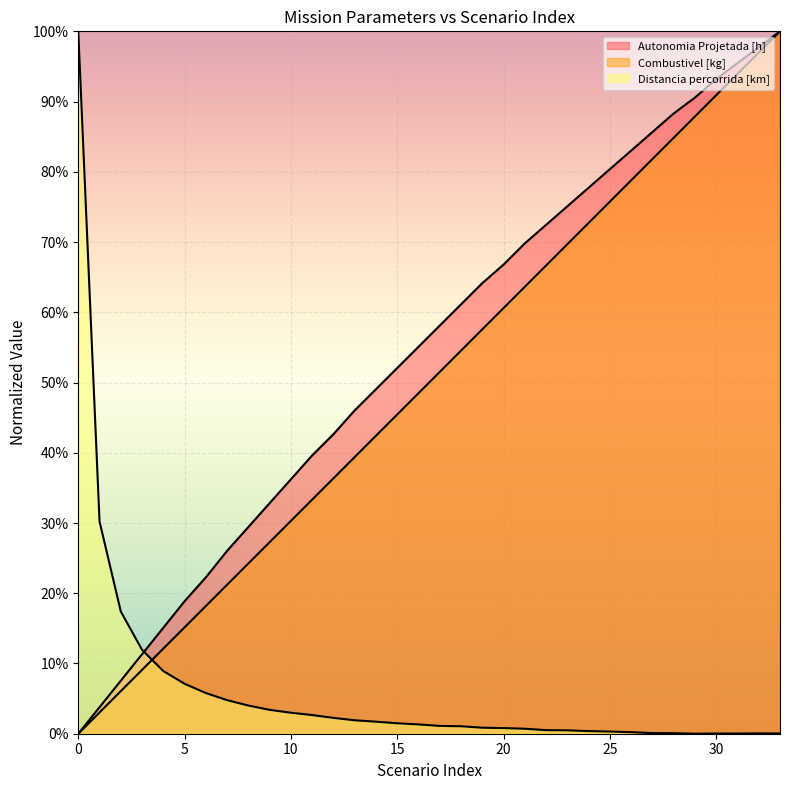

What are all the series names shown in the legend?

Autonomia Projetada [h], Combustivel [kg], Distancia percorrida [km]